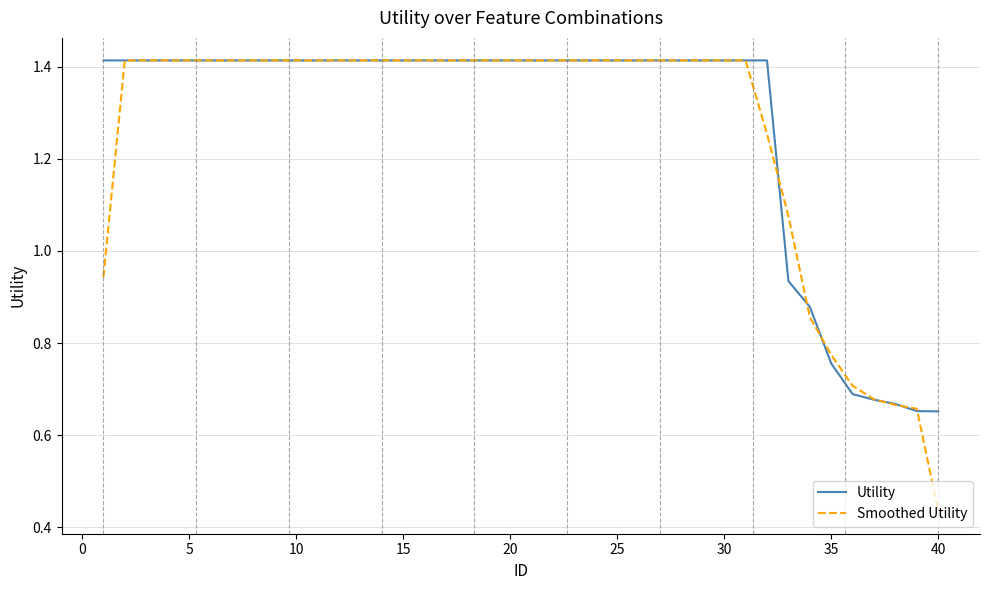

After their last crossing, which series has the higher values: Utility or Smoothed Utility?

Utility